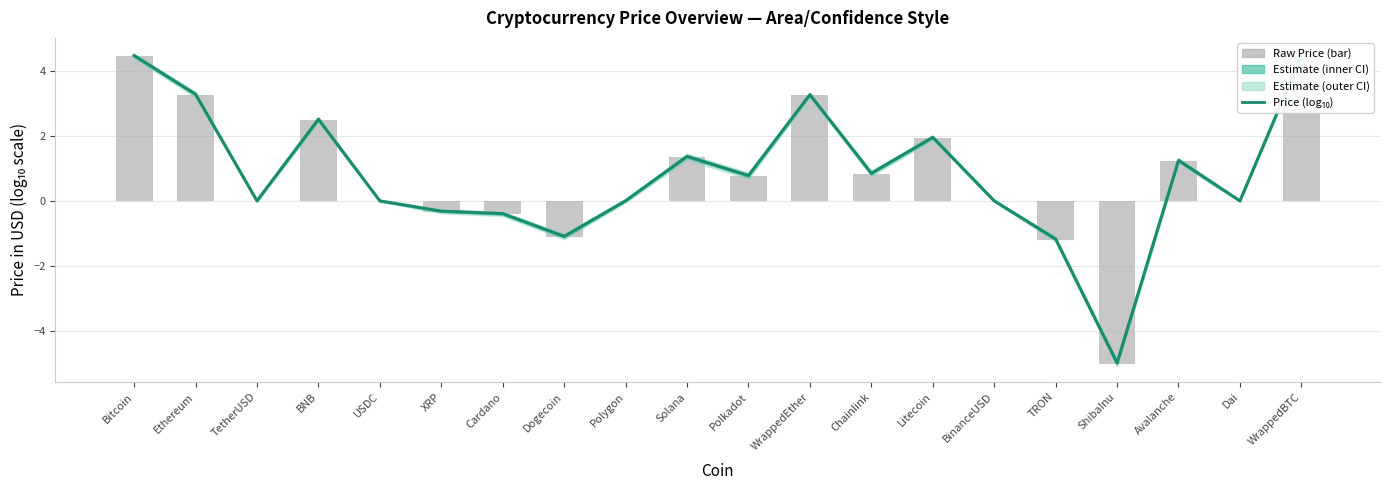

Reading right to left, list all the values displayed in this chart.

WrappedBTC=4.5	Dai=0.0	Avalanche=1.2	ShibaInu=-5.0	TRON=-1.2	BinanceUSD=0.0	Litecoin=2.0	Chainlink=0.9	WrappedEther=3.3	Polkadot=0.8	Solana=1.4	Polygon=0.0	Dogecoin=-1.1	Cardano=-0.4	XRP=-0.3	USDC=0.0	BNB=2.5	TetherUSD=0.0	Ethereum=3.3	Bitcoin=4.5